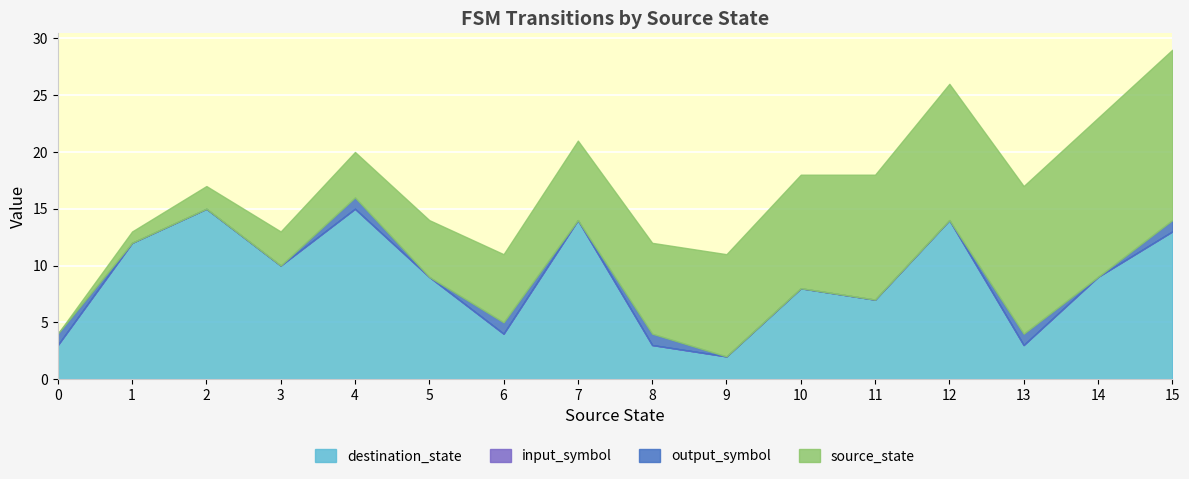

At which label is source_state closest to 7?

7